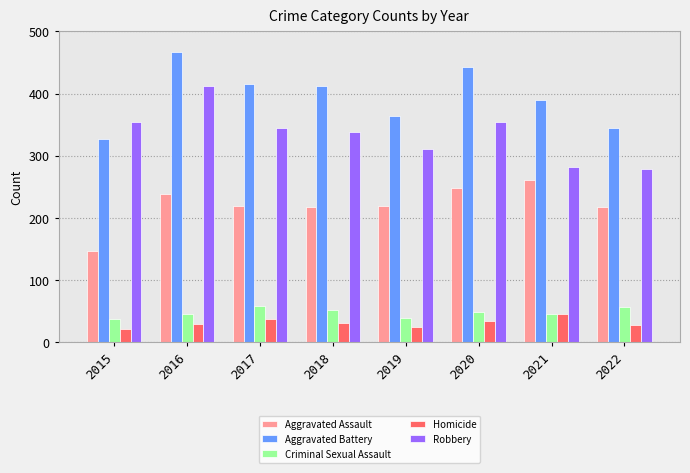

What is the value of the Aggravated Battery bar at the 8th from the left?

345